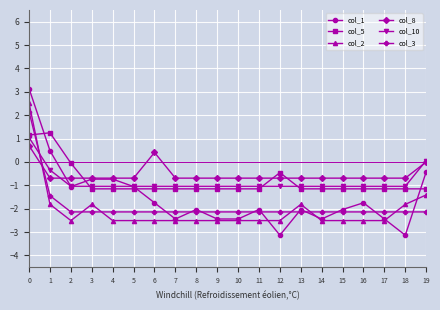

Which series ends up on top after the final intersection of col_10 and col_1?

col_10